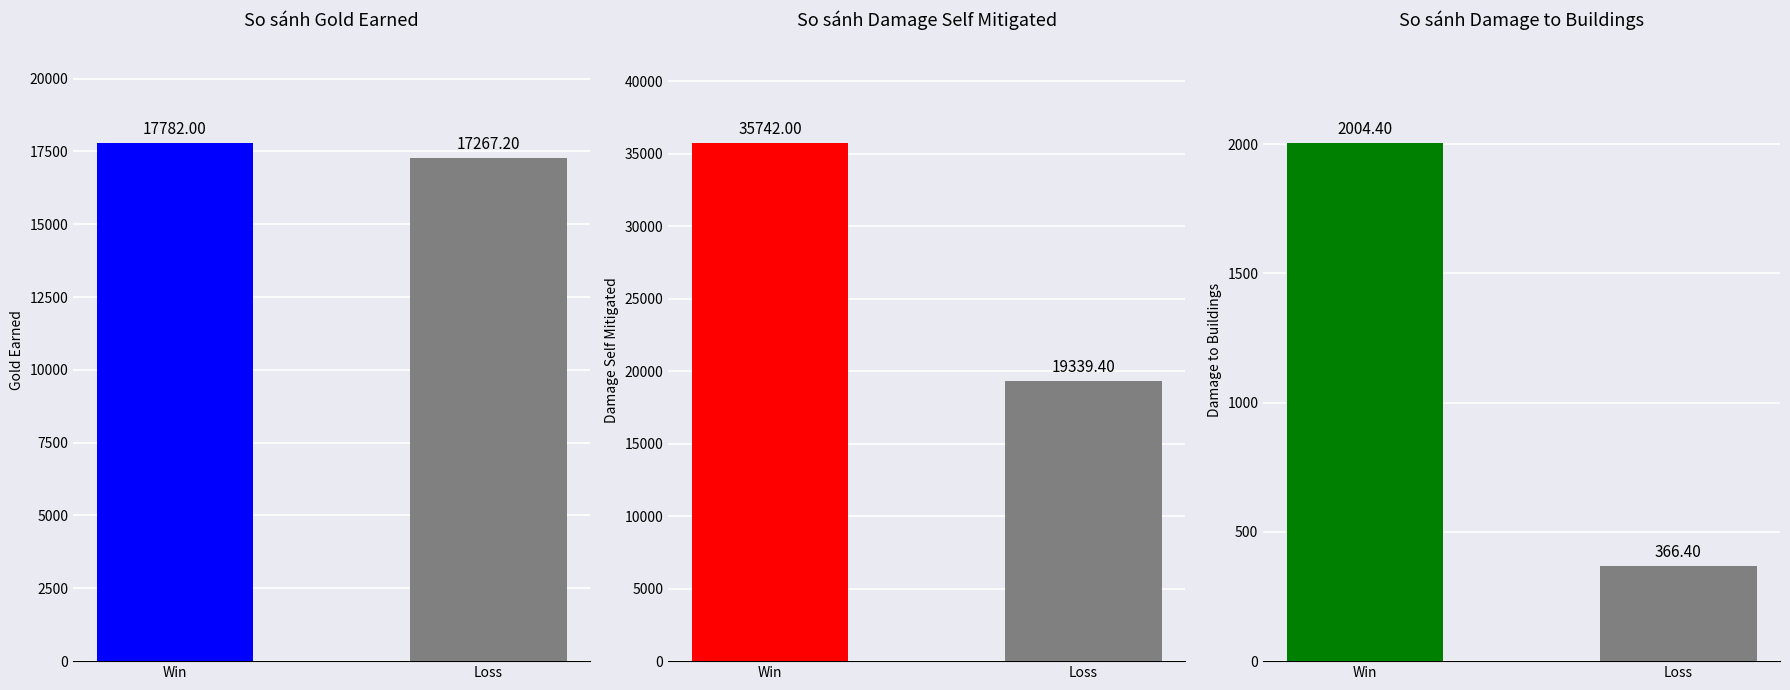

Is it true that the value at Win is 938.0?

False